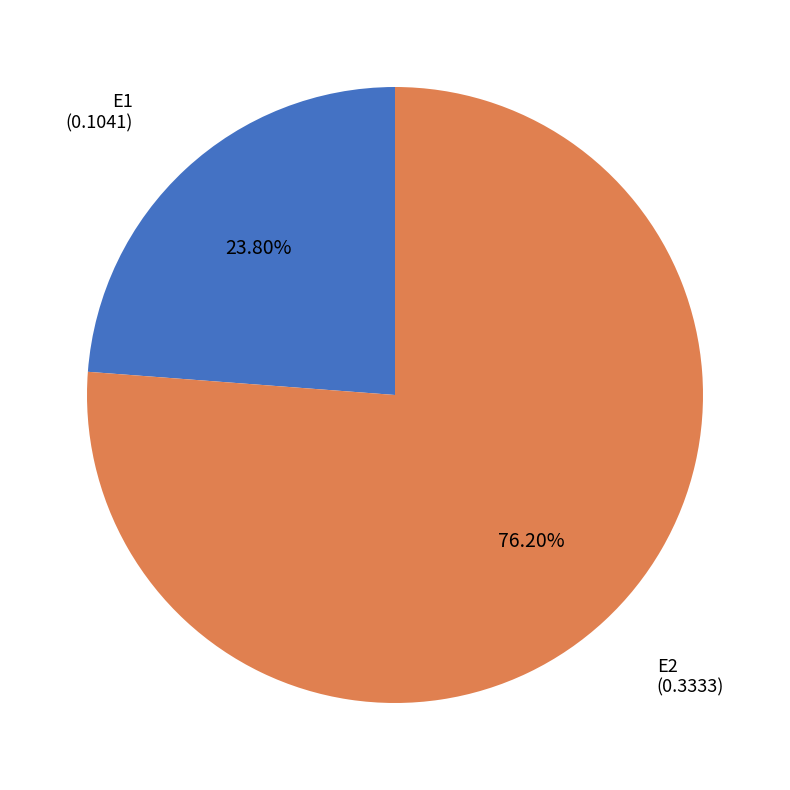

What is the largest slice in the pie chart?

E2